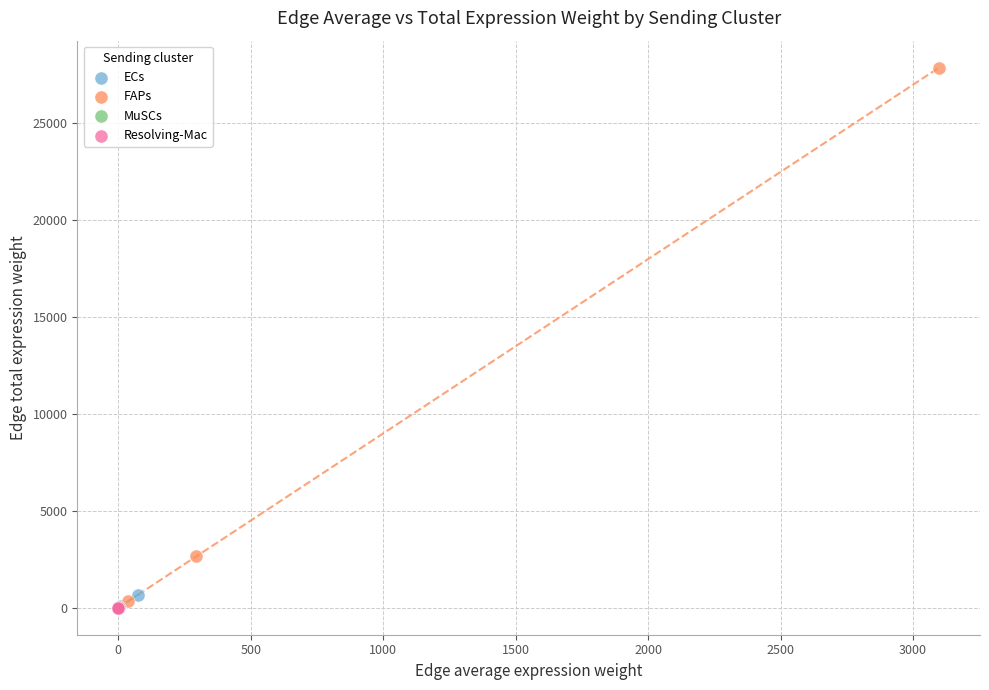

Which series has the largest Y range (max minus min)?

FAPs